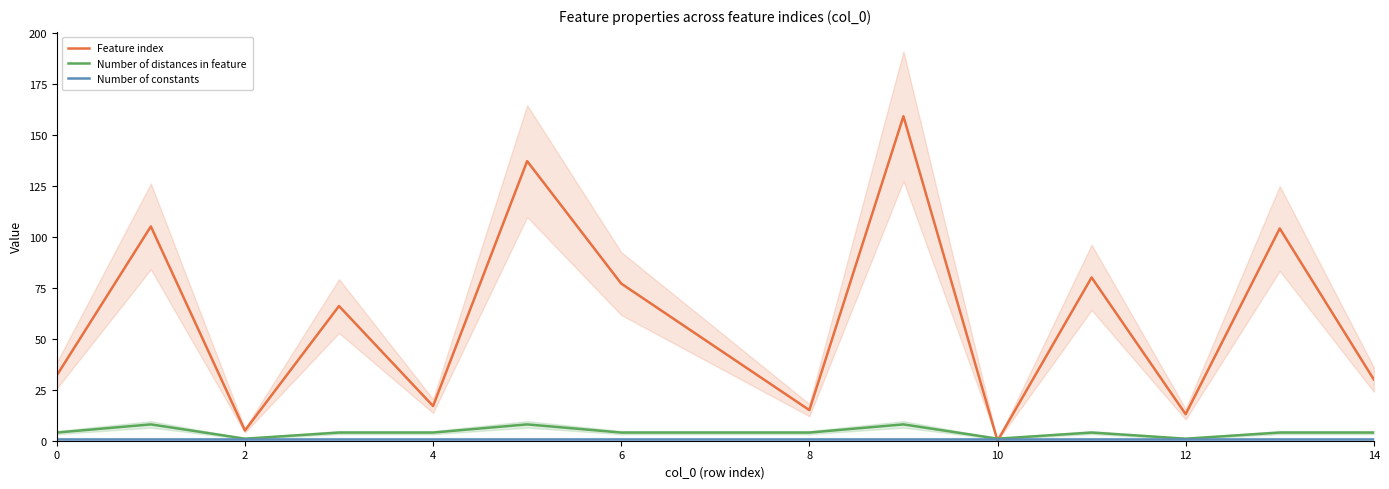

Where is Feature index nearest to the value 79?

11